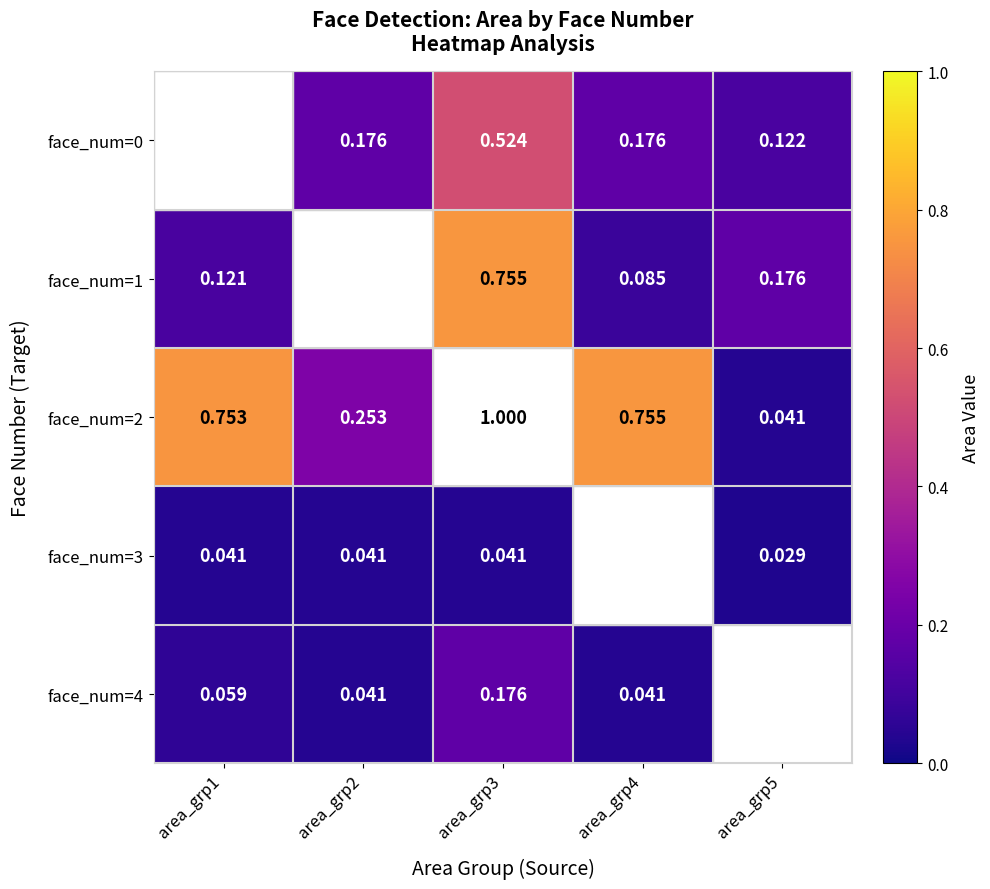

Is the value of face_num=2 at area_grp1 greater than the value of face_num=1 at area_grp1?

Yes